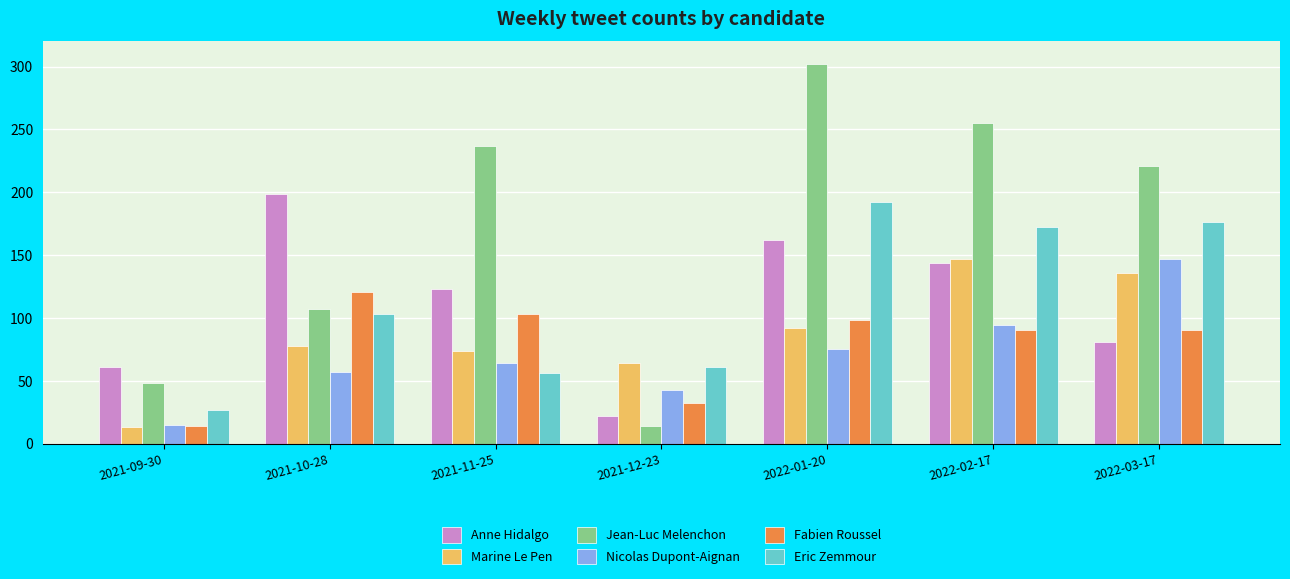

How many values in the Eric Zemmour series are below 103?

3